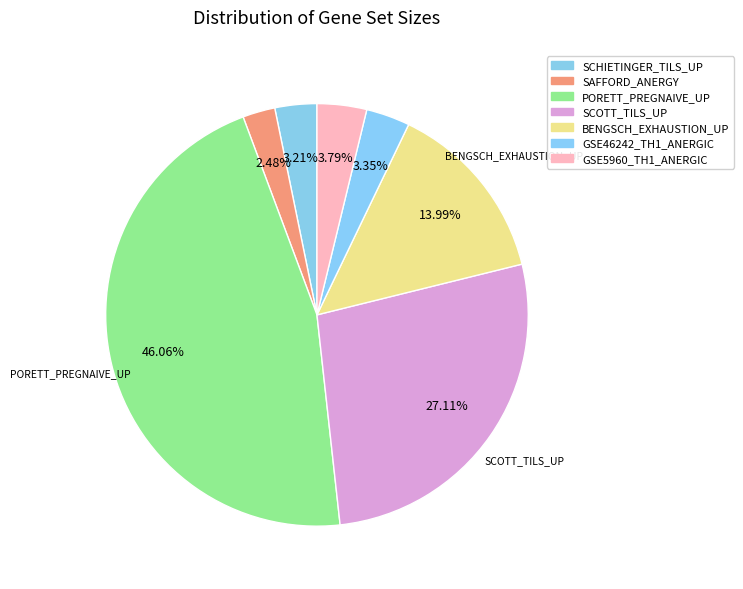

Does any single category account for the majority?

No